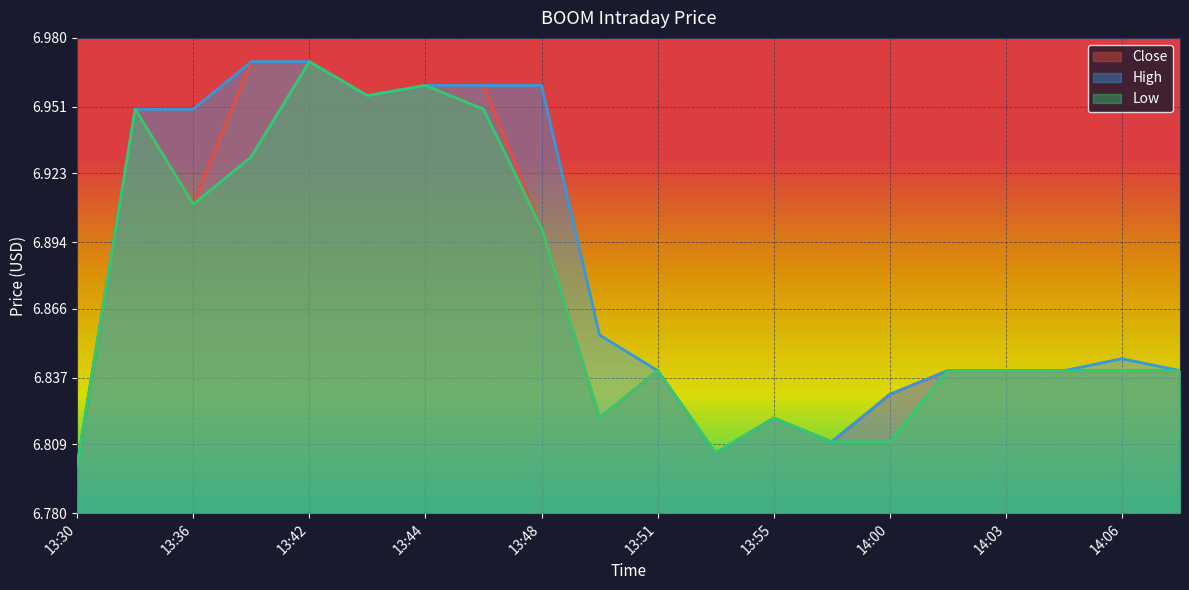

List the series in order of their overall mean, lowest first.

Low, Close, High